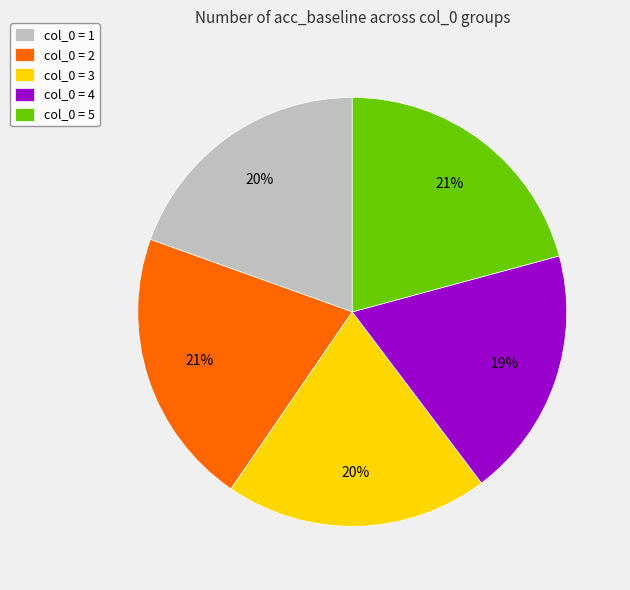

Which slice is the smallest?

col_0 = 4